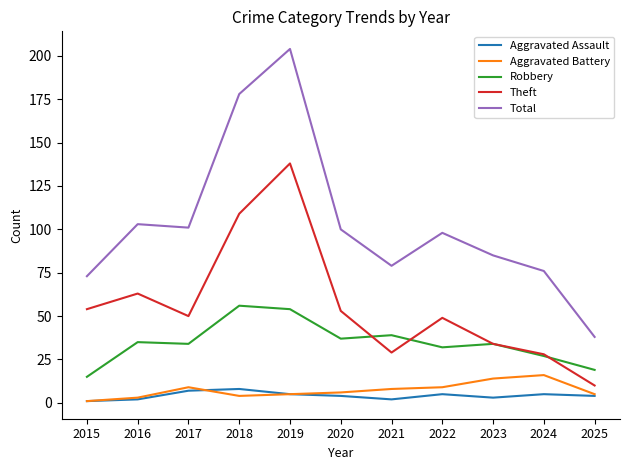

In Total, how many points are higher than both neighbors (excluding endpoints)?

3